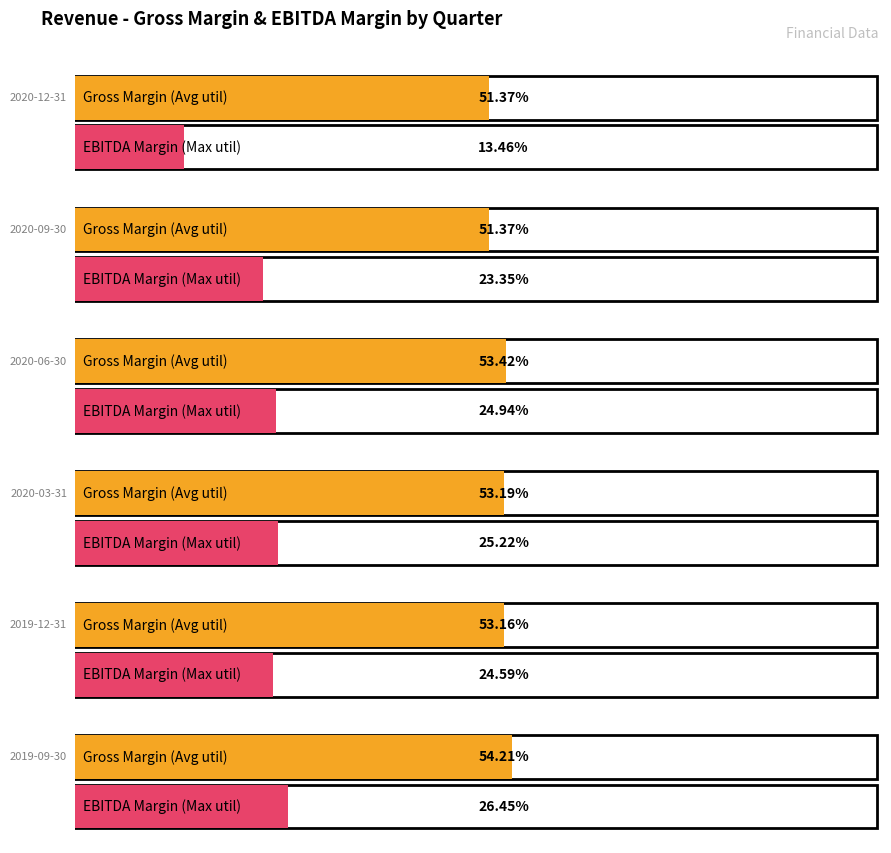

Is it true that Operating Income equals 1516000000 at 2020-03-31?

True